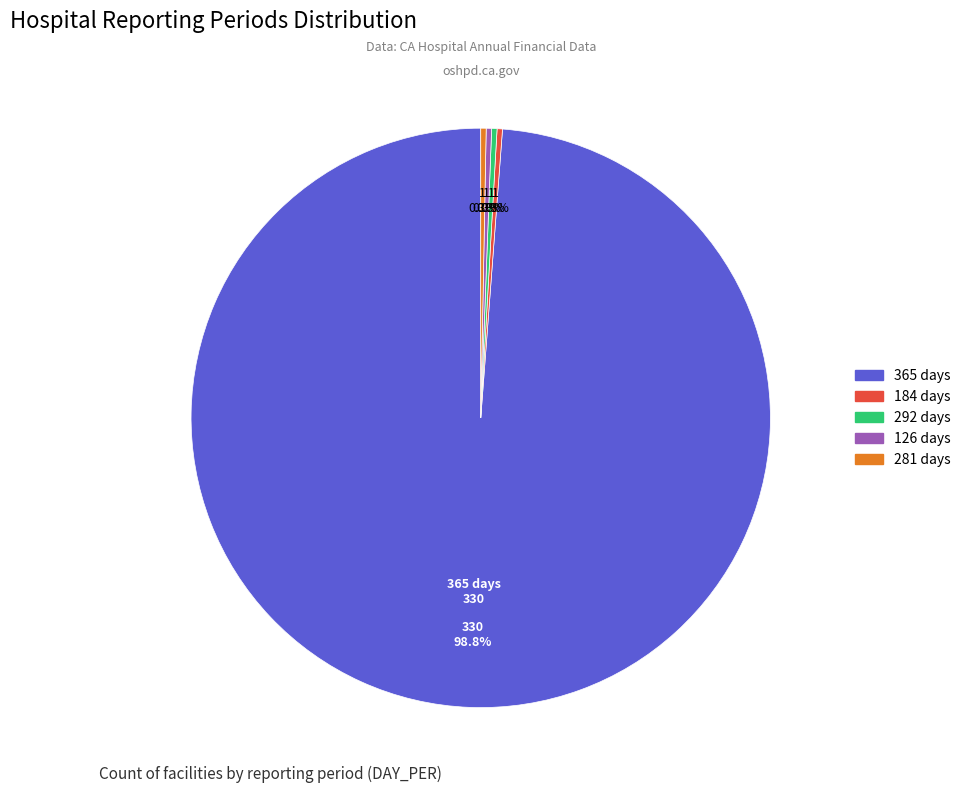

Which category has the biggest portion of the pie?

365 days